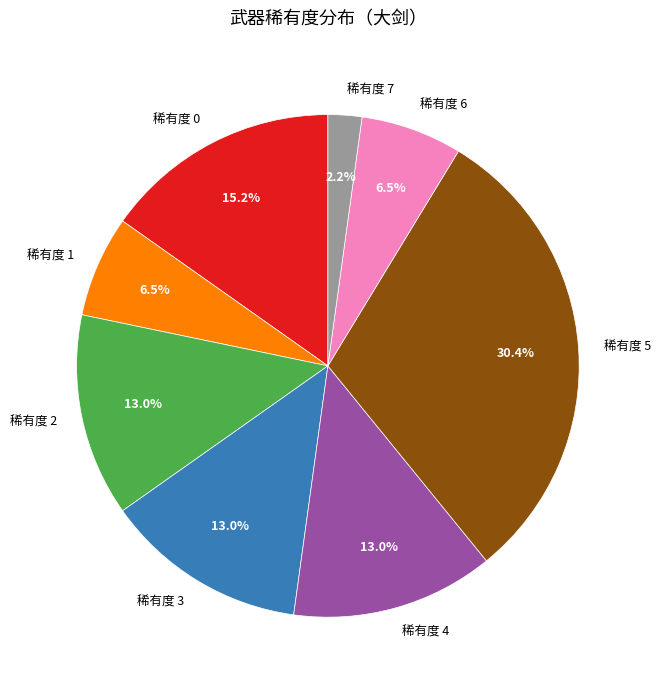

Which category has the smallest portion of the pie?

稀有度 7